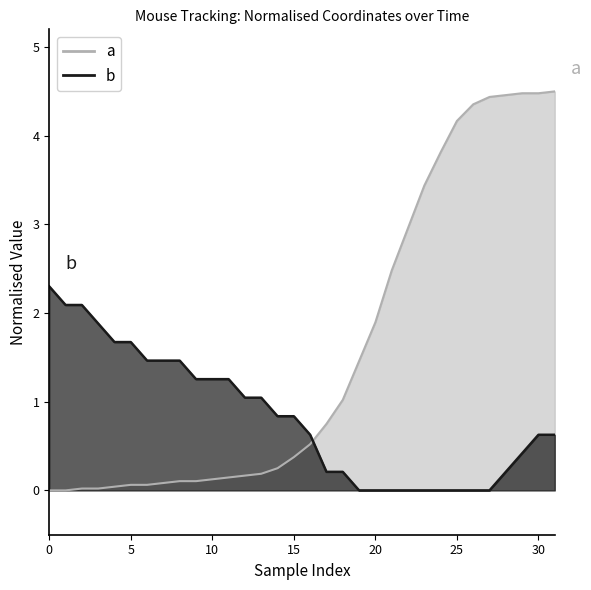

What is the label of the 8th point from the right?

24